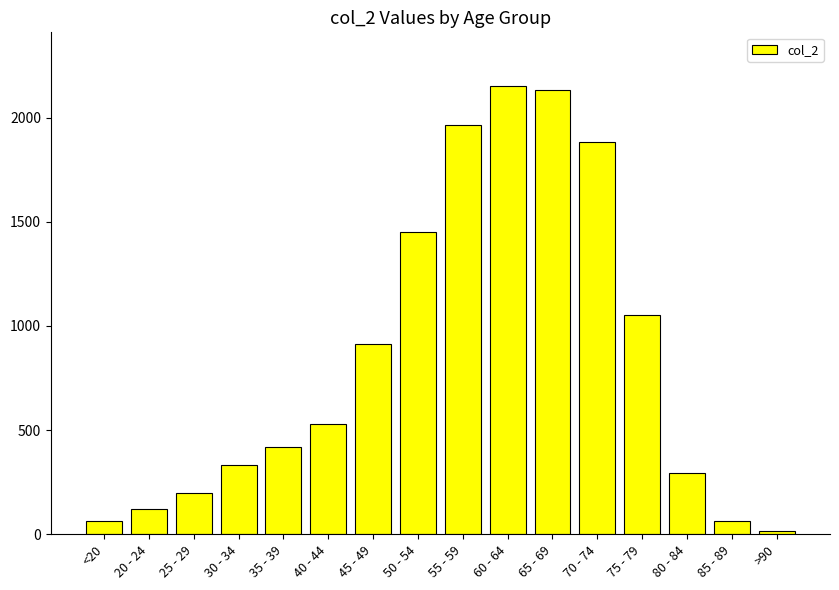

Approximately how many times larger is the value at 40 - 44 compared to 45 - 49?

0.6